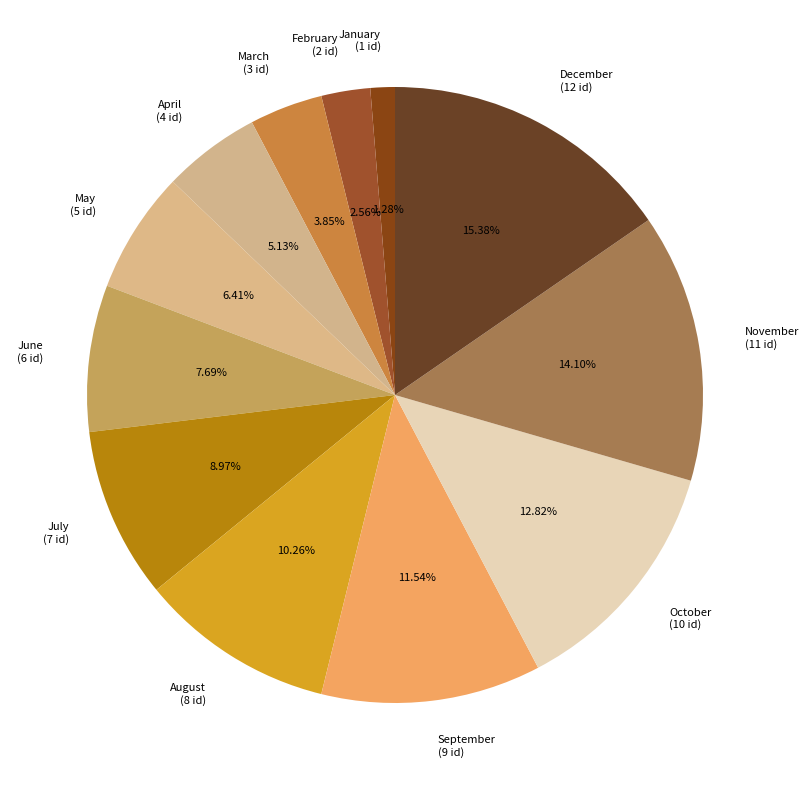

Count the number of slices in the pie.

12